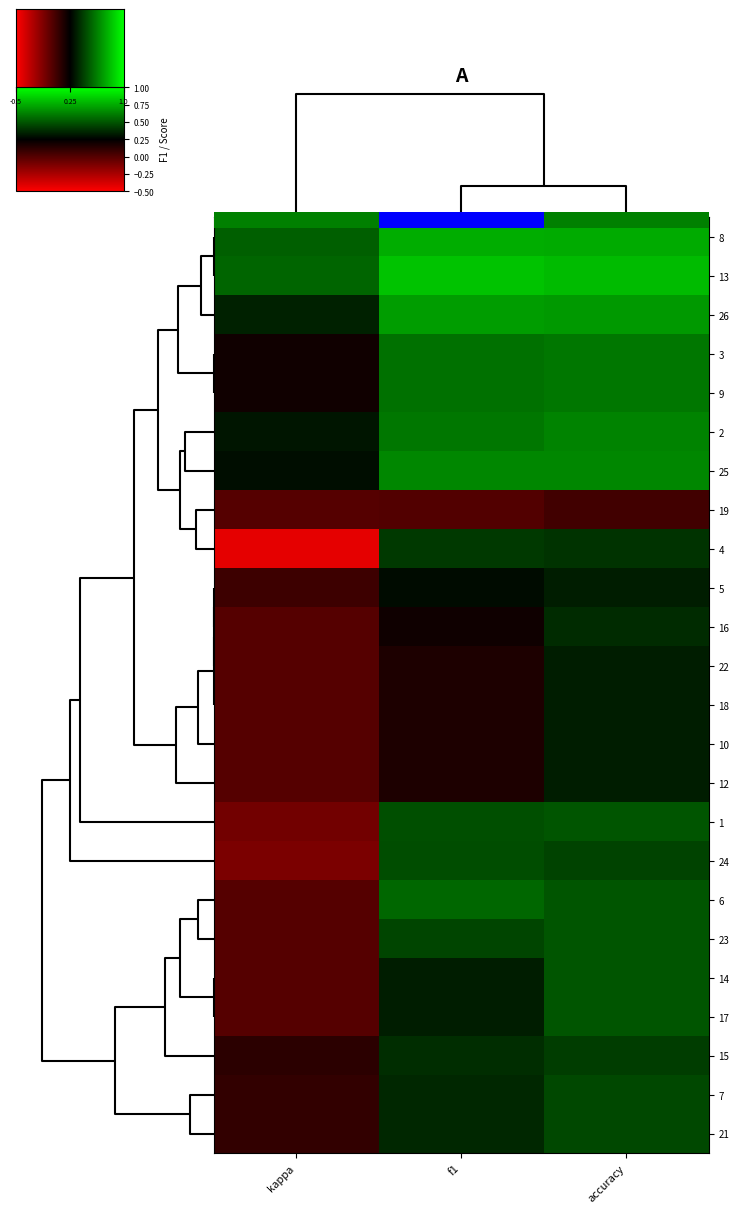

What is the maximum value shown in the chart?

0.8